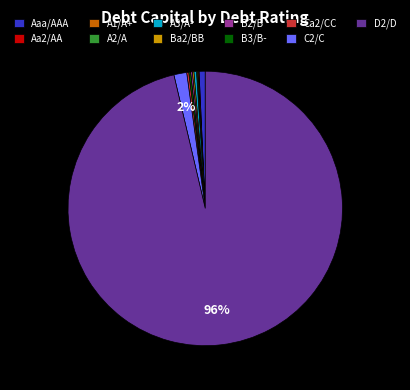

Which slice is the largest?

D2/D